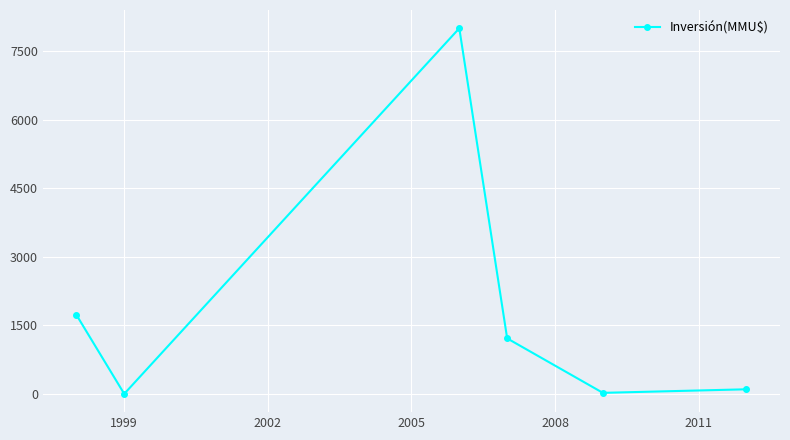

How many distinct data groups are displayed?

1